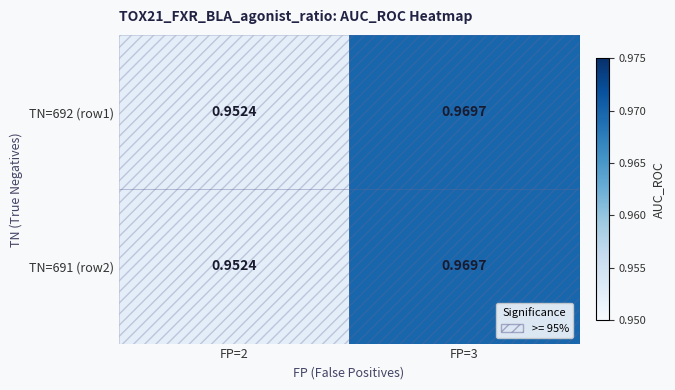

Is the value of TN=692 (row1) at FP=3 greater than the value of TN=691 (row2) at FP=2?

Yes